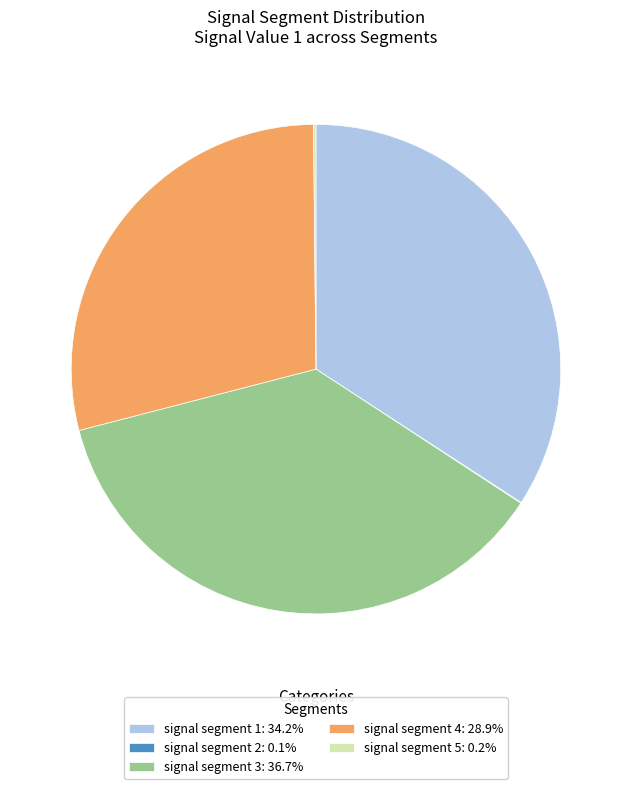

Which category has the biggest portion of the pie?

signal segment 3